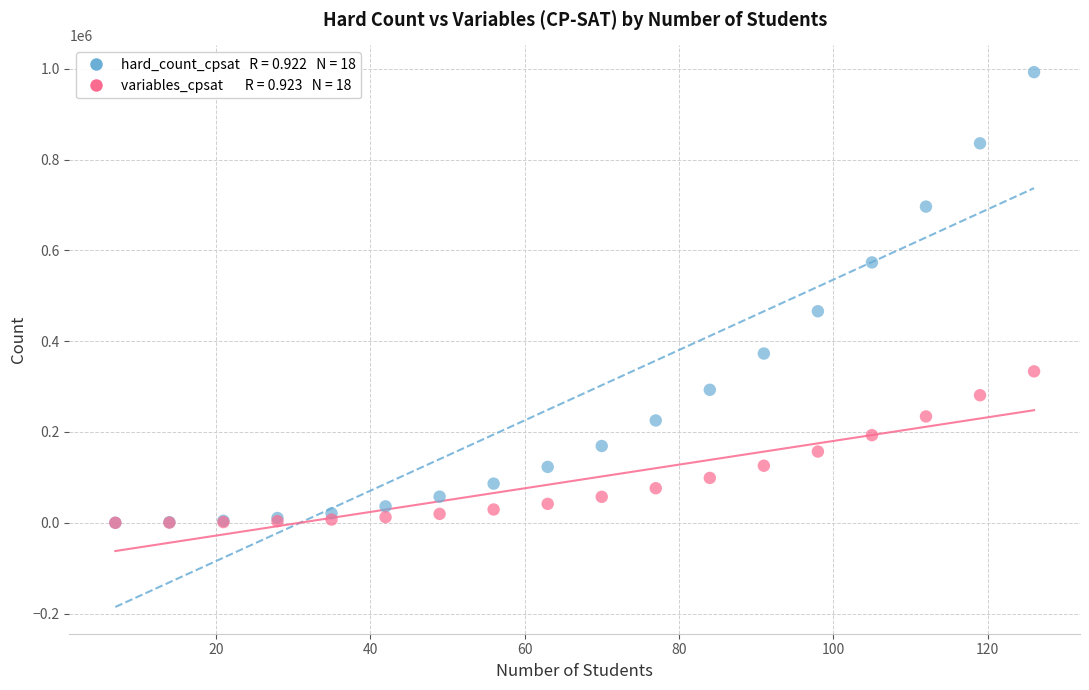

Across all series, what Y value is closest to 496220?

465893